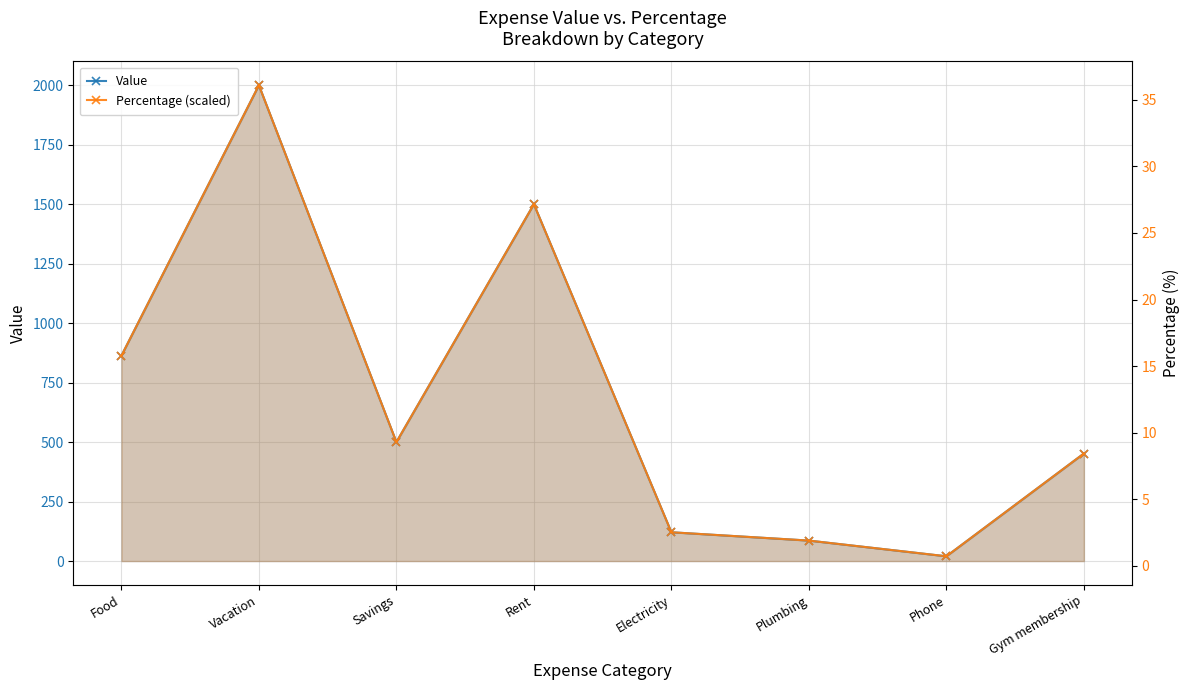

How many times do Percentage (scaled) and Value cross each other?

2